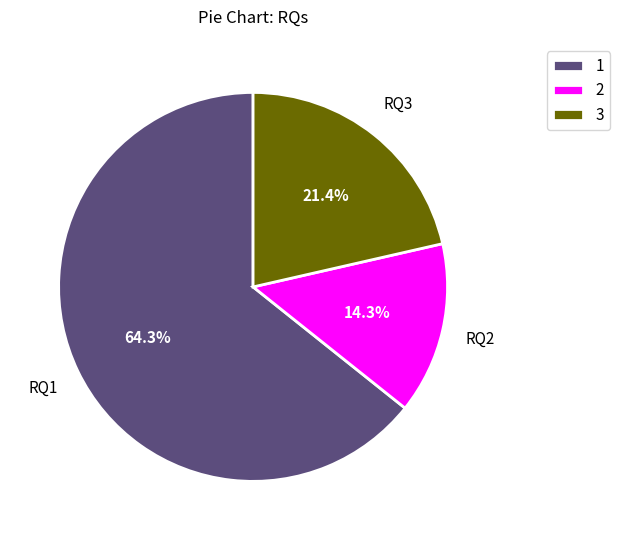

Rank the categories by value from lowest to highest.

2, 3, 1